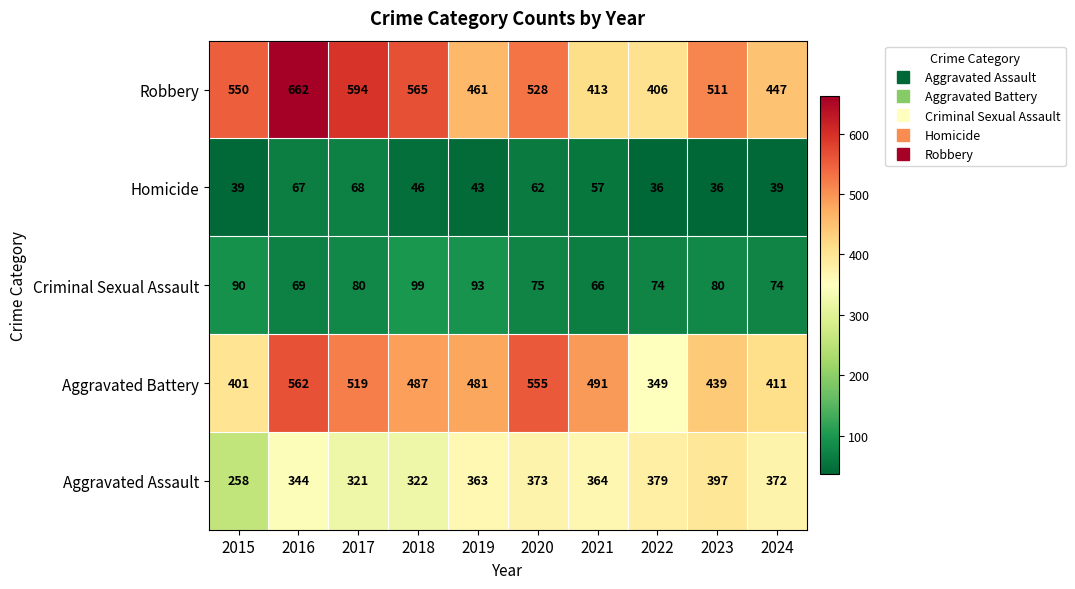

The Robbery series shows 992 at 2016. True or false?

False